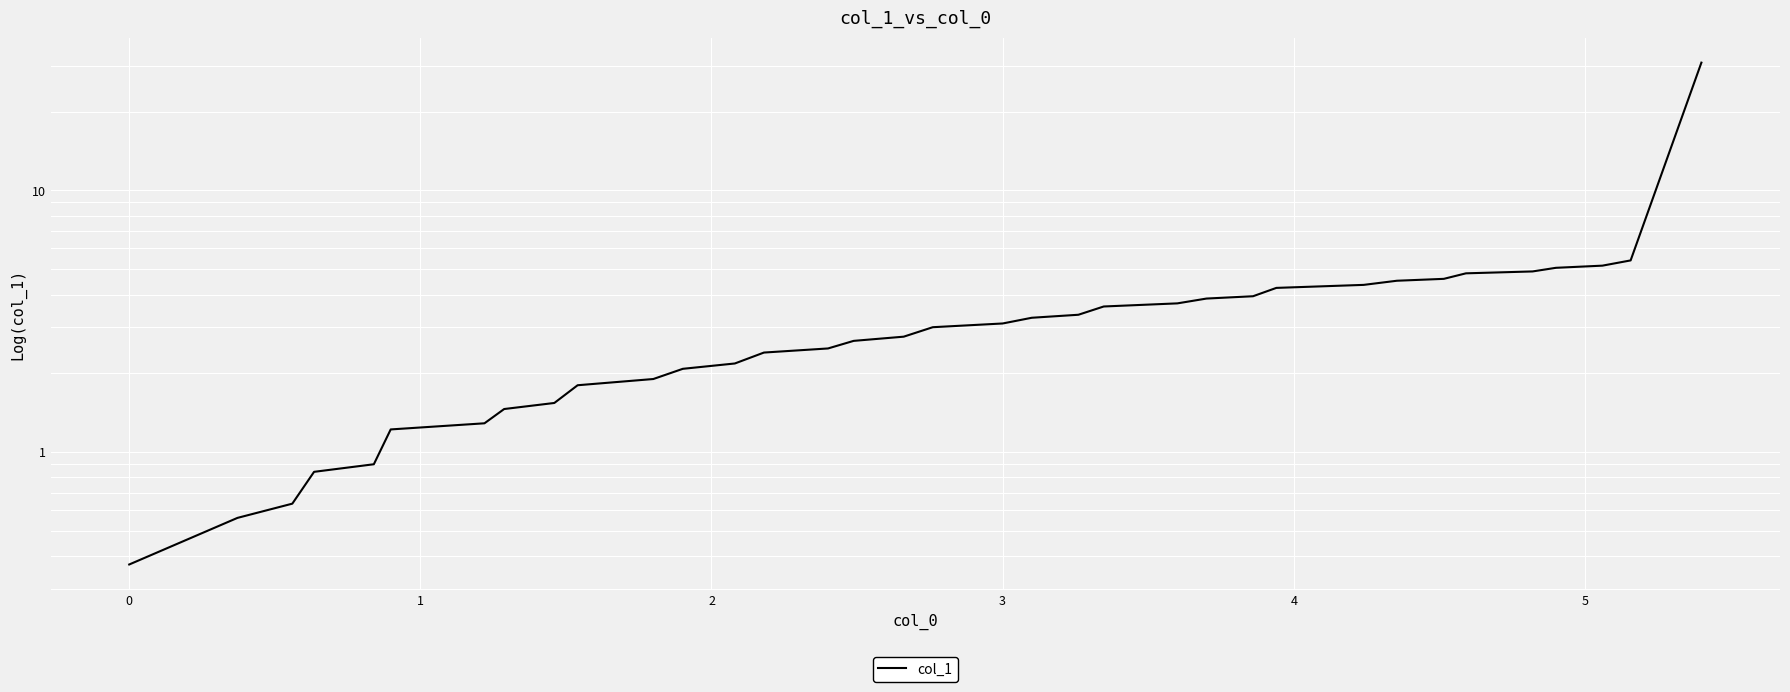

What is the maximum value shown in the chart?

30.8